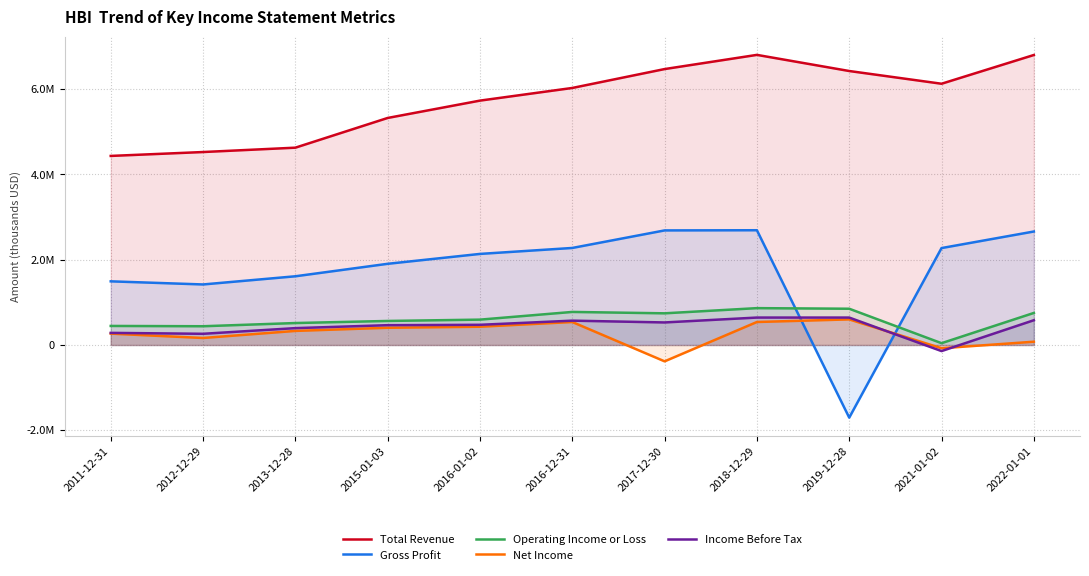

What is the label of the 4th point from the left?

2015-01-03